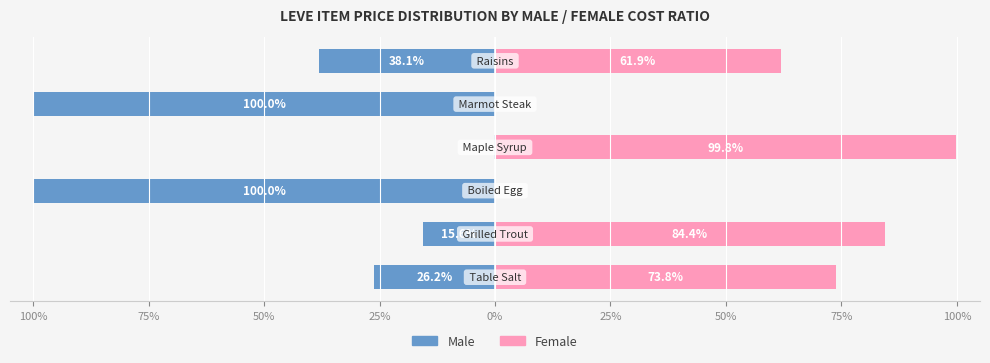

How many groups of bars are there?

6